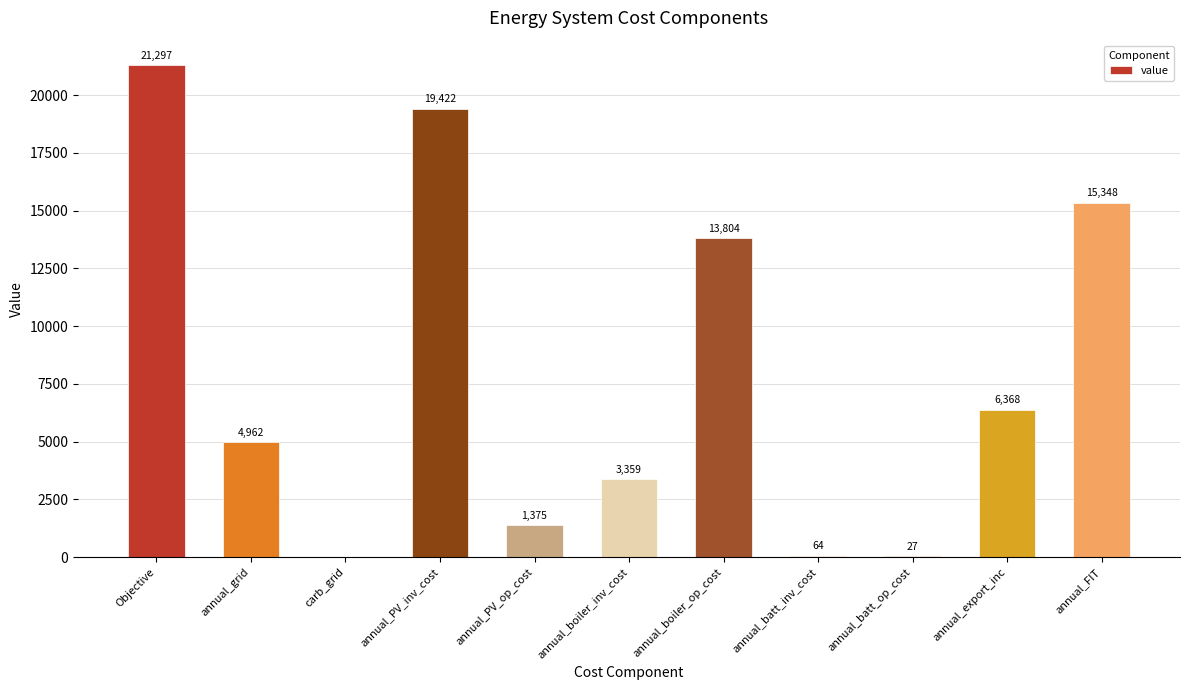

What is the difference between the values at annual_export_inc and annual_FIT?

8979.9